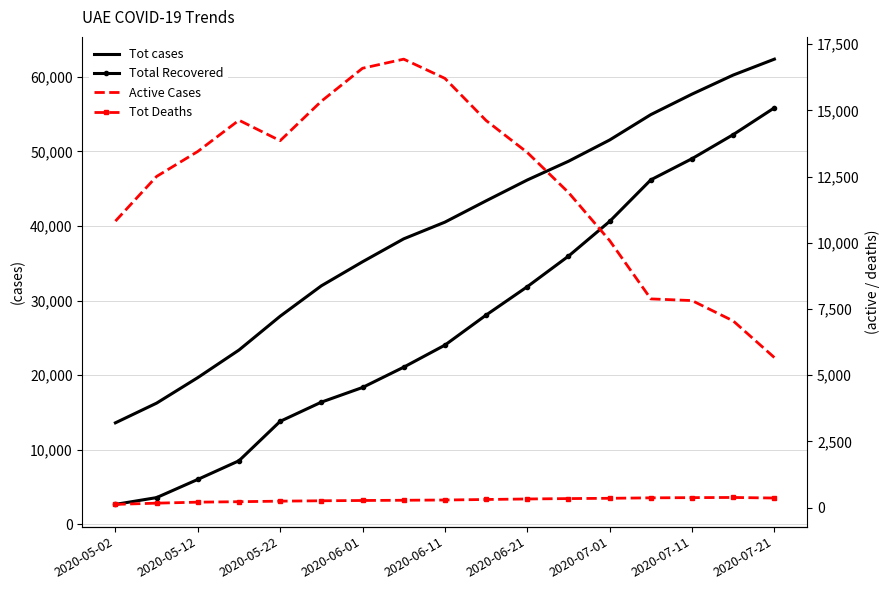

What is the value of the Tot cases point at the 1st from the left?

13599